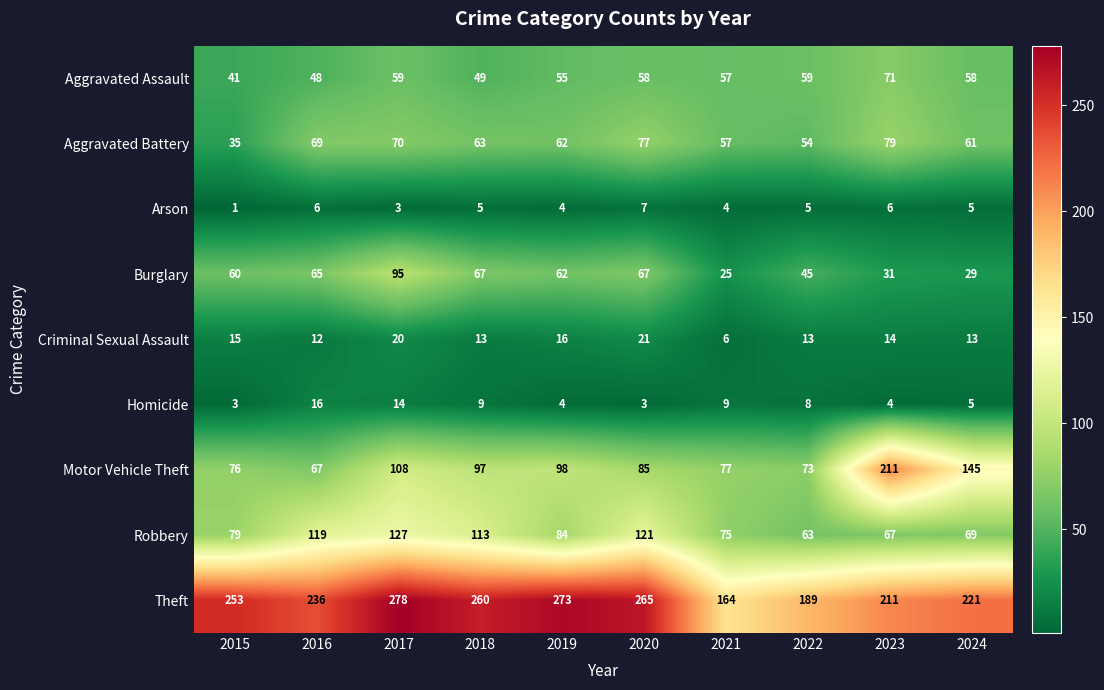

At which category does the chart reach its peak across all series?

2017